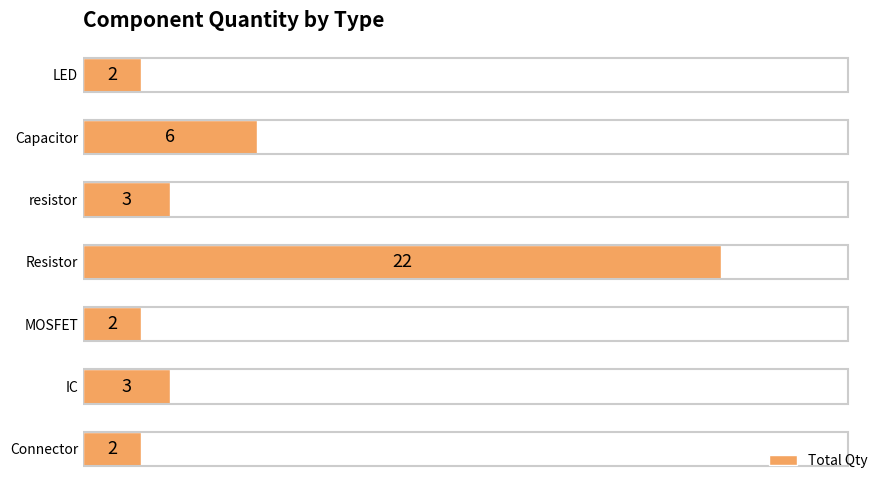

What is the greatest value displayed?

22